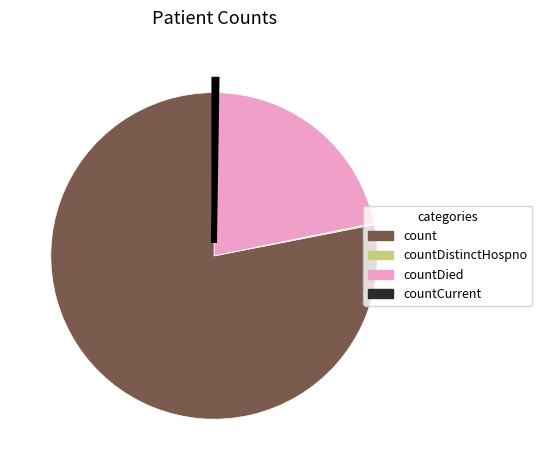

Does any single category account for the majority?

Yes